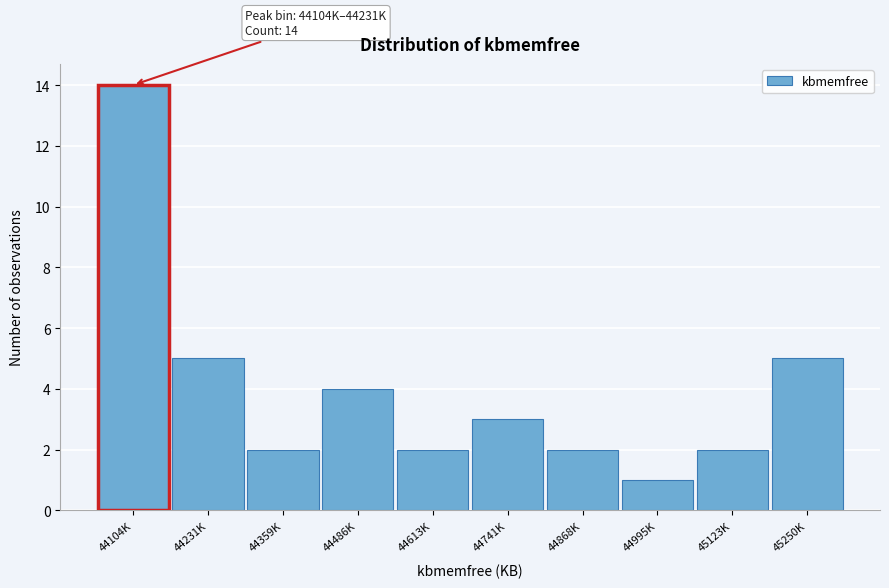

Reading right to left, list all the values displayed in this chart.

5	2	1	2	3	2	4	2	5	14